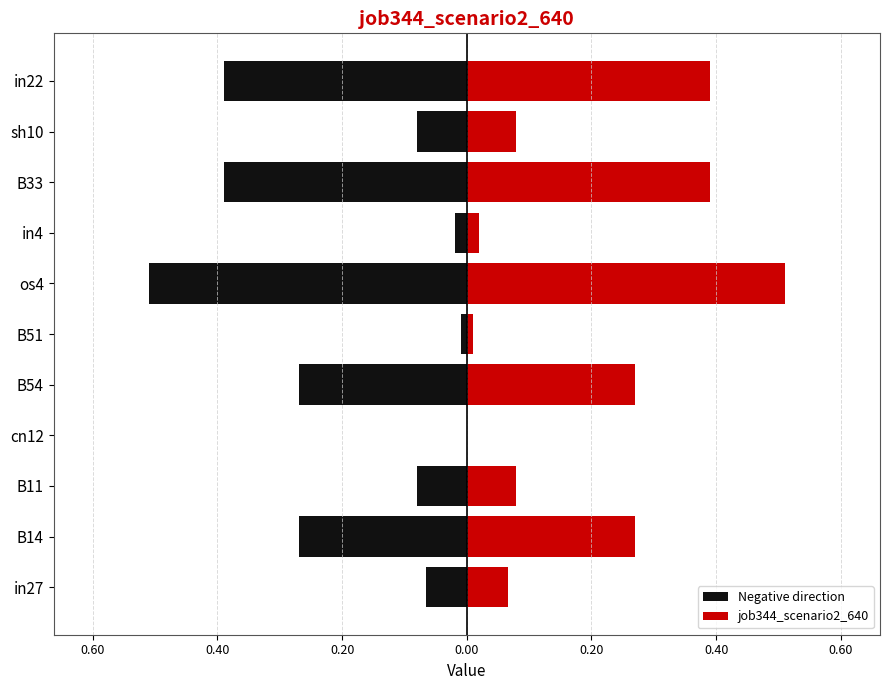

What is the lowest value of the Negative direction series?

-0.5